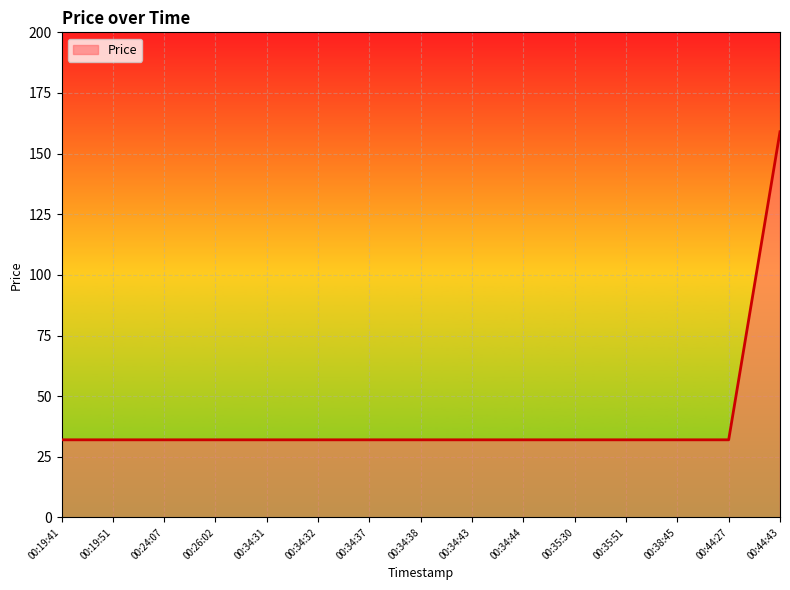

Approximately how many times larger is the value at 00:24:07 compared to 00:34:44?

1.0